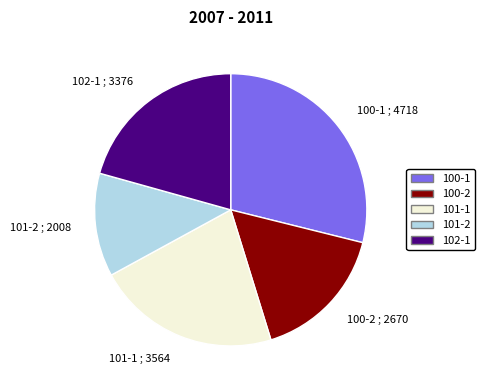

The 101-2 ; 2008 slice represents 12% of the pie. True or false?

True